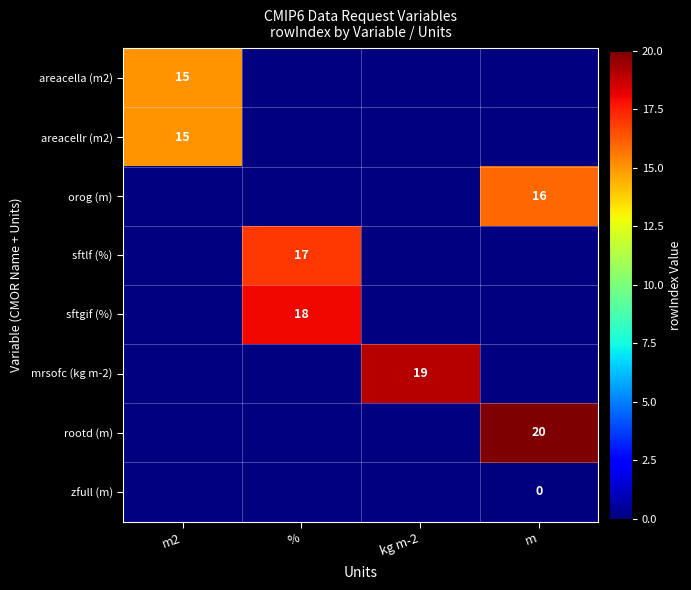

Is it true that areacellr (m2) equals 6 at m2?

False